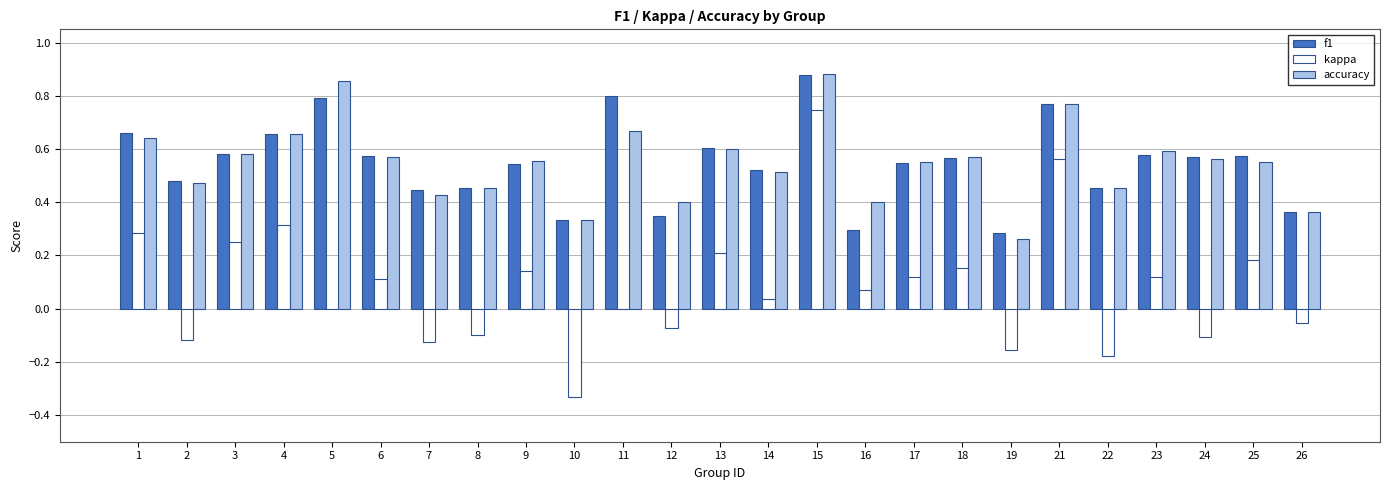

Are the bars grouped side by side (vs. stacked)?

Yes